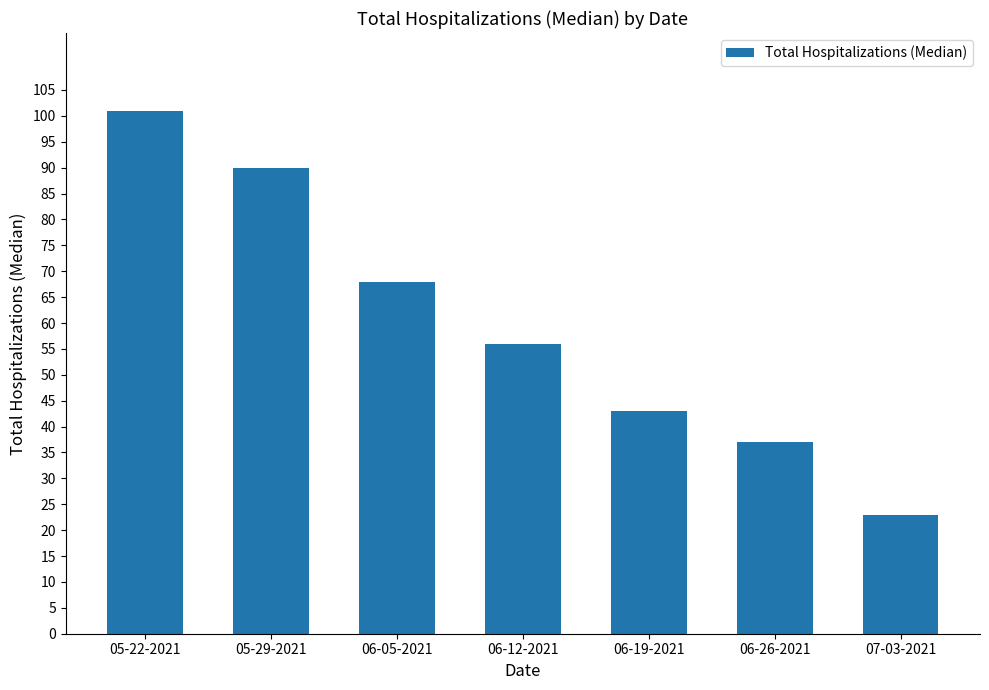

What is the difference between the values at 05-29-2021 and 06-12-2021?

34